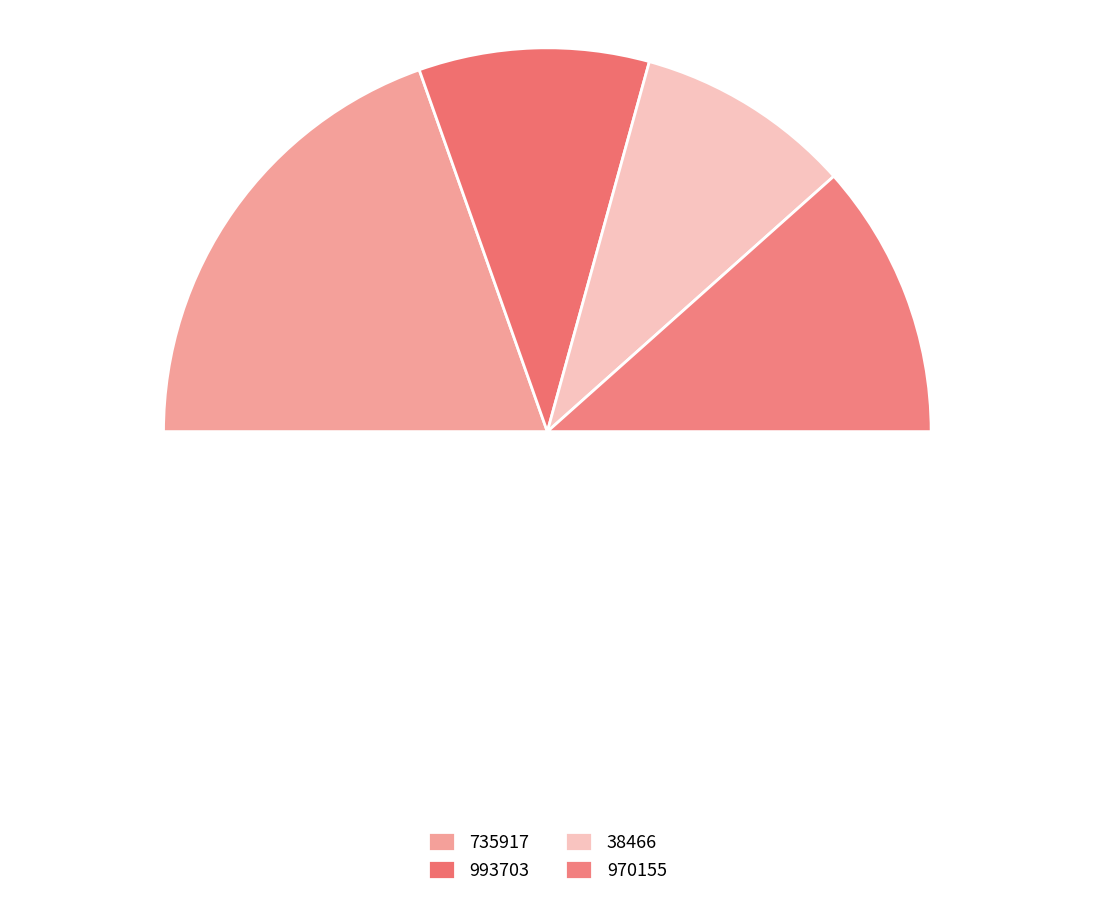

To the nearest percent, what portion does 735917 represent?

39%